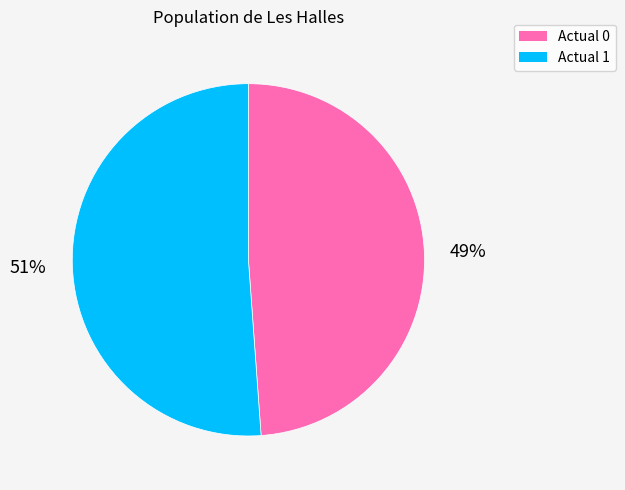

Which category has the biggest portion of the pie?

Actual 1